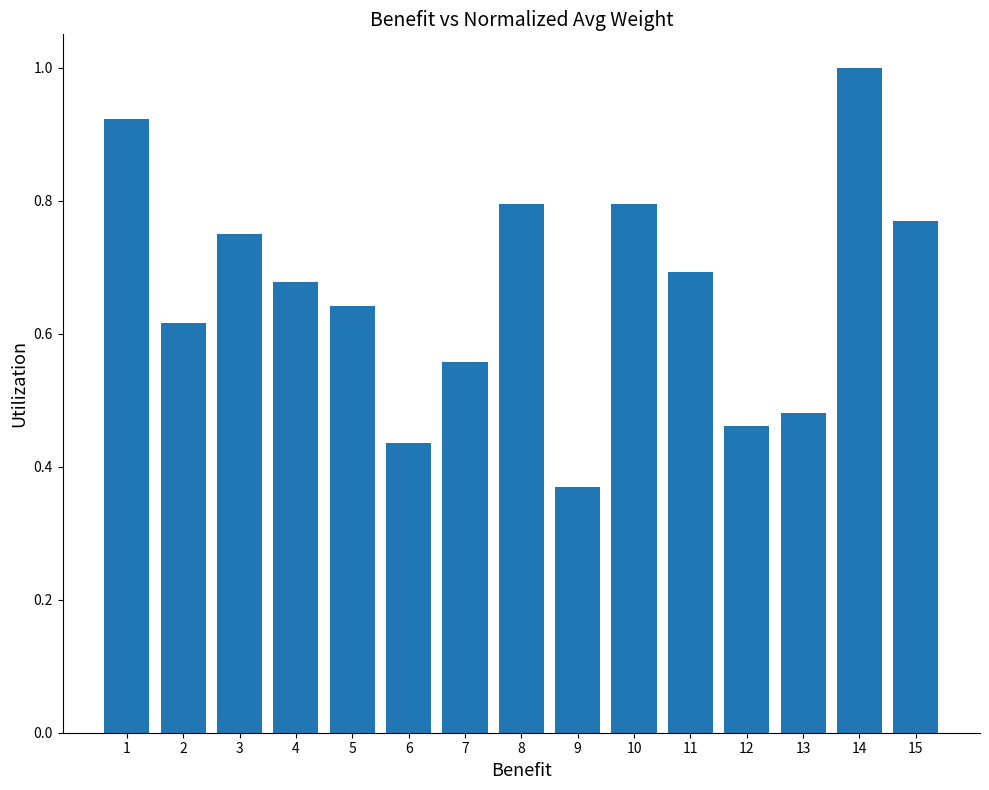

The chart shows a value of 0.8 at 3. True or false?

True